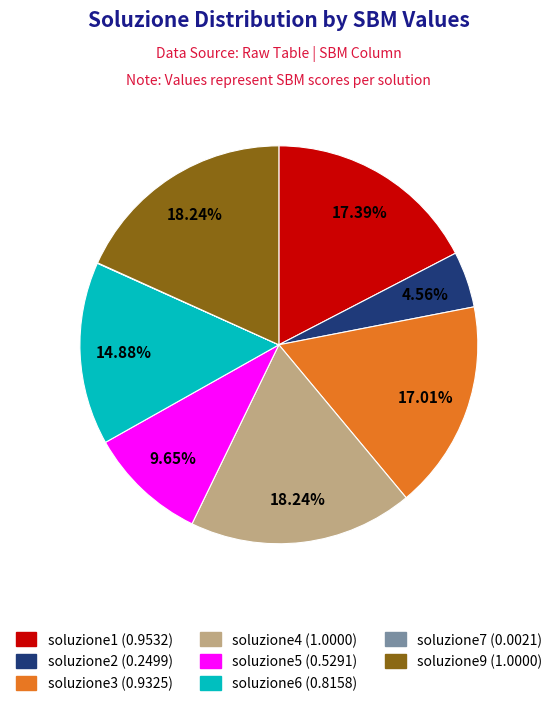

Is the sum of soluzione6 and soluzione4 greater than half?

No